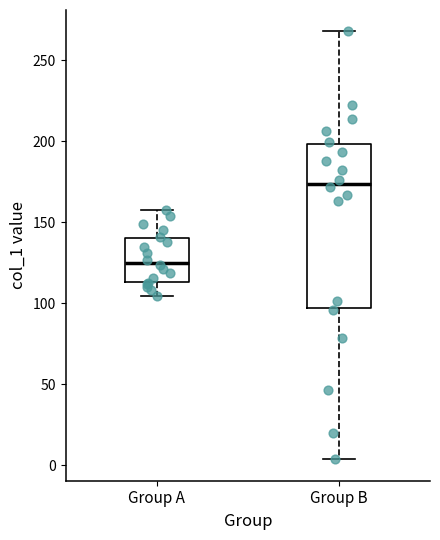

Comparing the boxes themselves (not the whiskers), which one is the tallest?

Group B